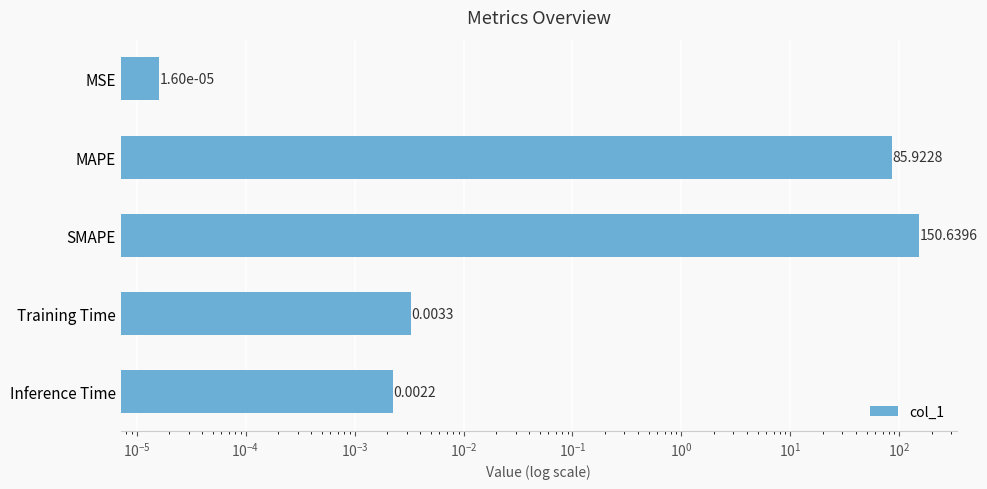

The value at Training Time is 0.0. True or false?

True